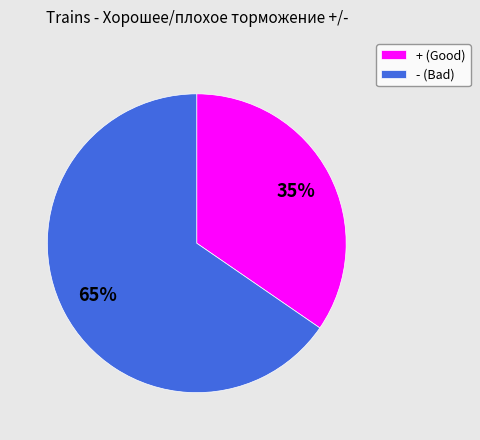

Rank the categories by value from lowest to highest.

+, -